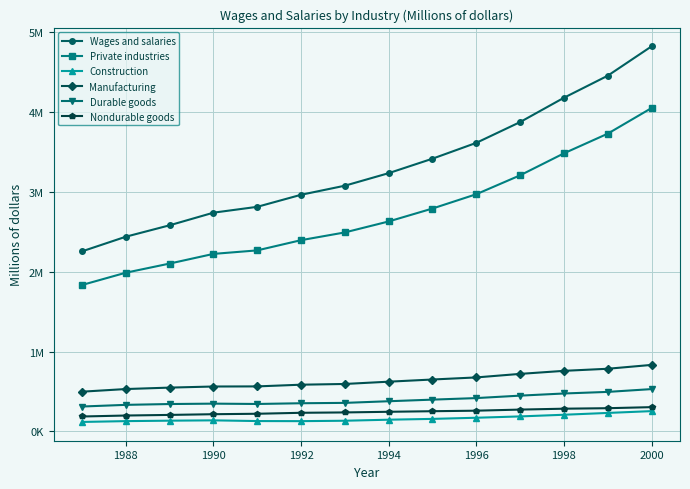

What is the average value of the Durable goods series?

394465